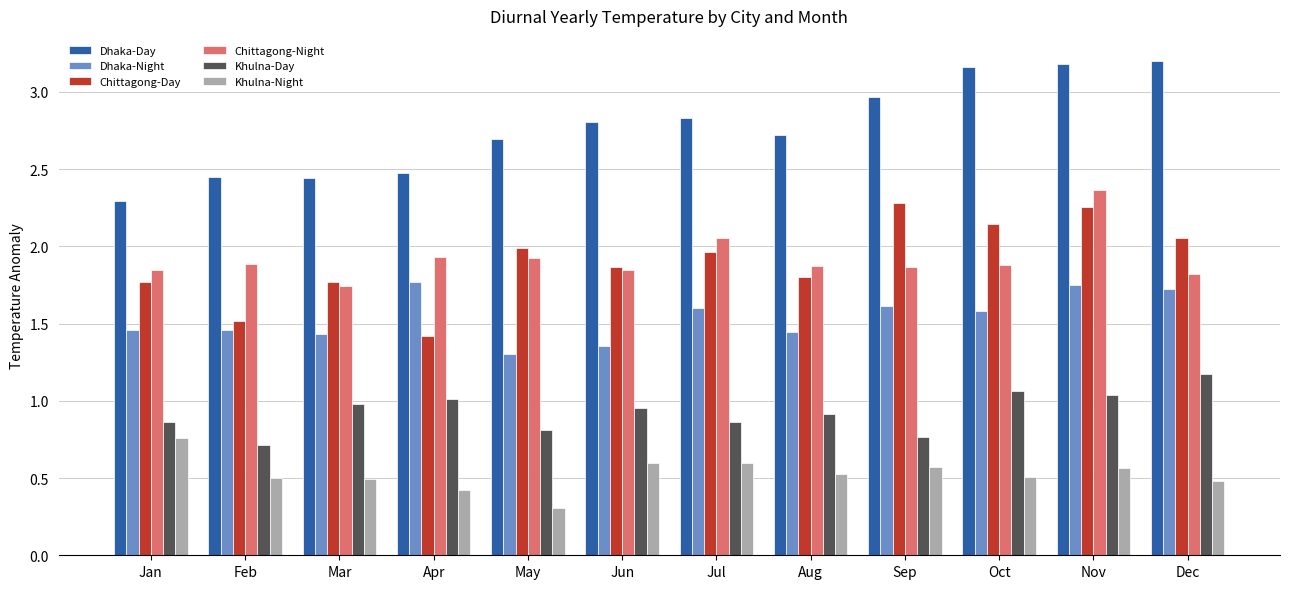

At how many categories does at least one series exceed 0?

12